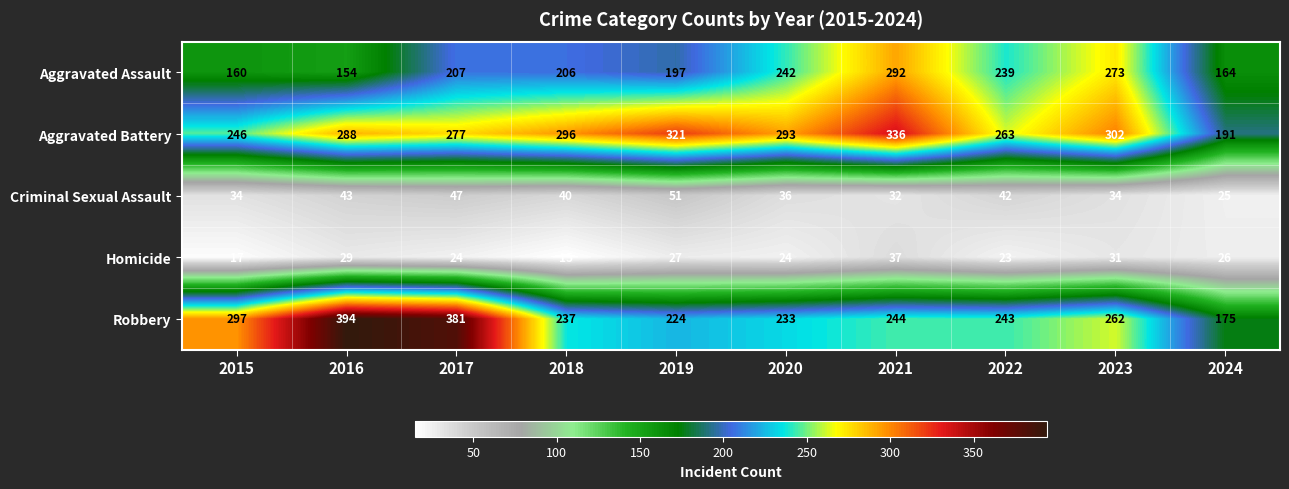

Count the number of categories in the chart.

10